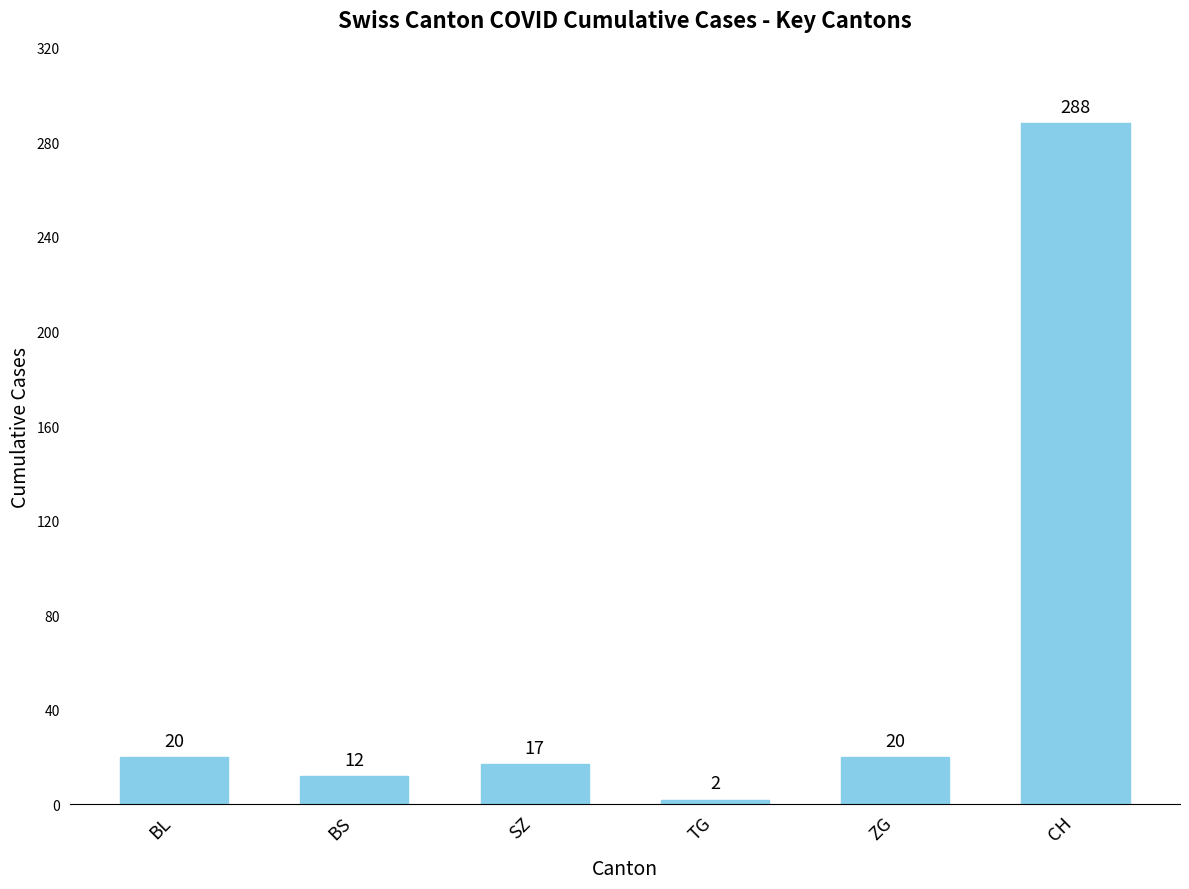

True or false: the data shows 288 at CH.

True